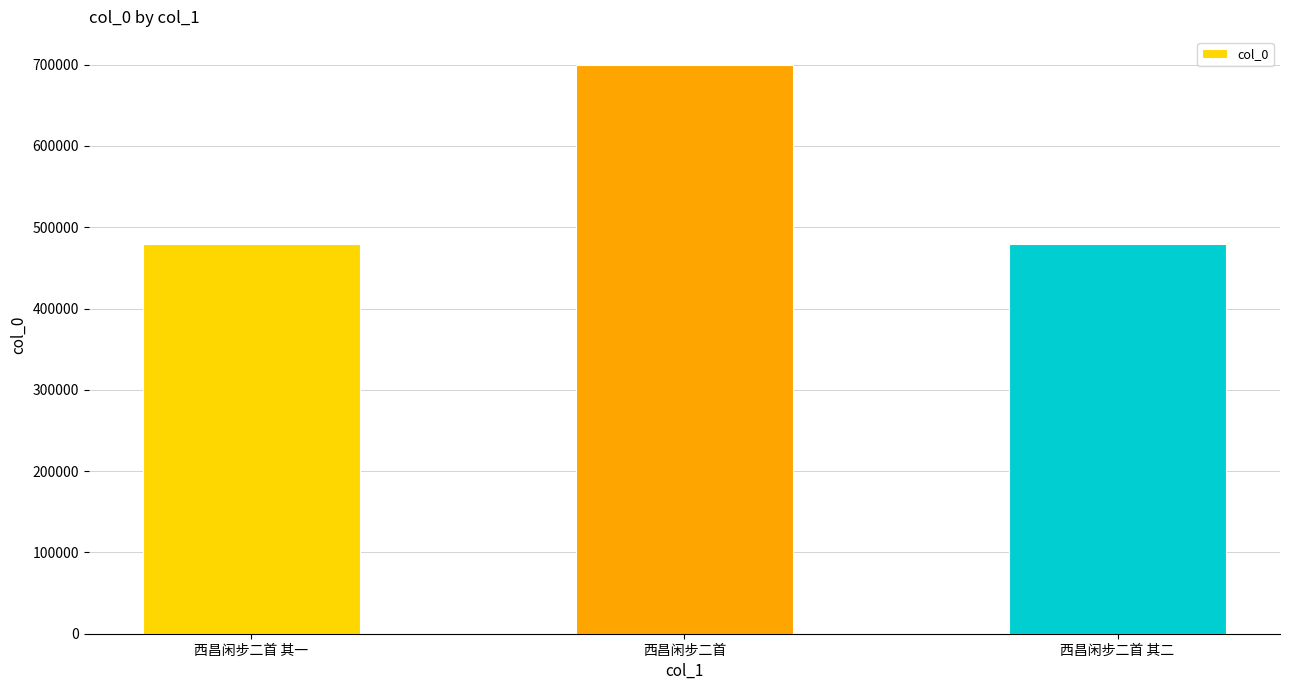

What position from the right is 西昌闲步二首 其一?

3